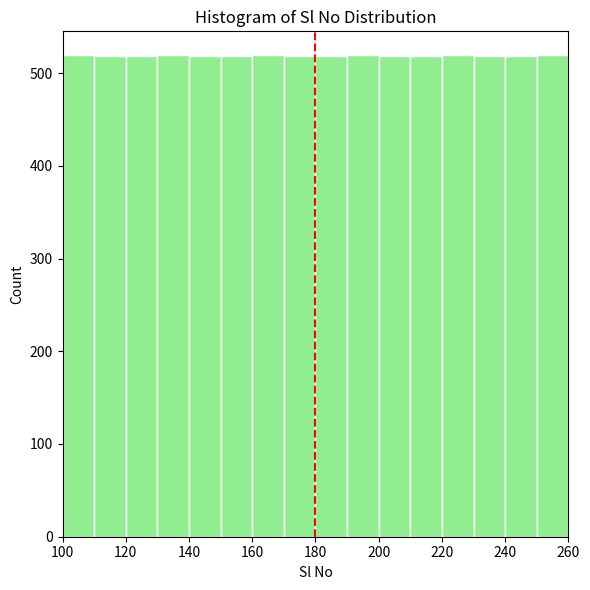

Reading left to right, list every bar in this chart as the range it spans on the x-axis followed by its height. Neither the bar edges nor the heights are printed on the chart, so give them approximately, as read against the axes.

100 to 110: 520
110 to 120: 520
120 to 130: 520
130 to 140: 520
140 to 150: 520
150 to 160: 520
160 to 170: 520
170 to 180: 520
180 to 190: 520
190 to 200: 520
200 to 210: 520
210 to 220: 520
220 to 230: 520
230 to 240: 520
240 to 250: 520
250 to 260: 520